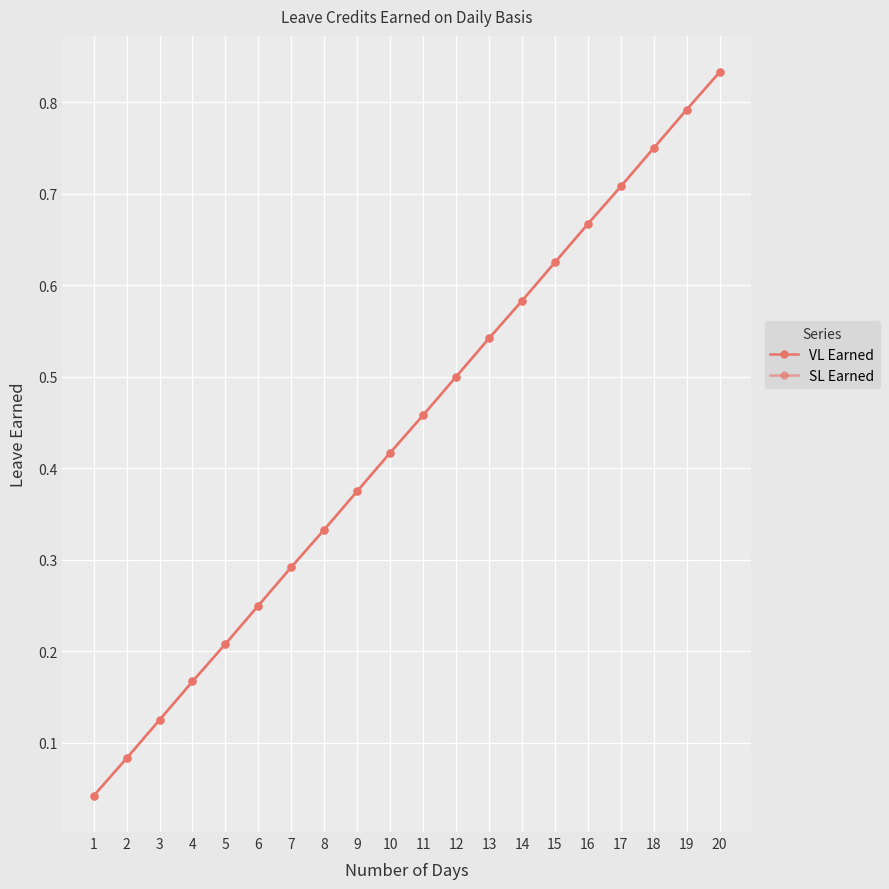

How many lines are shown in the chart?

2